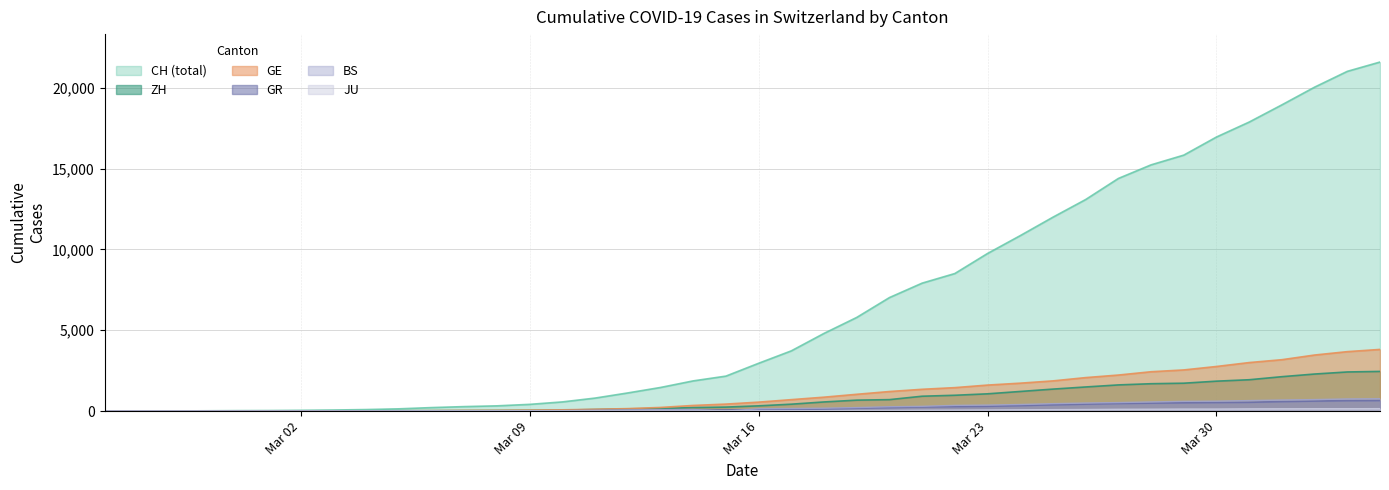

Which series has the largest range (max minus min)?

CH (total)